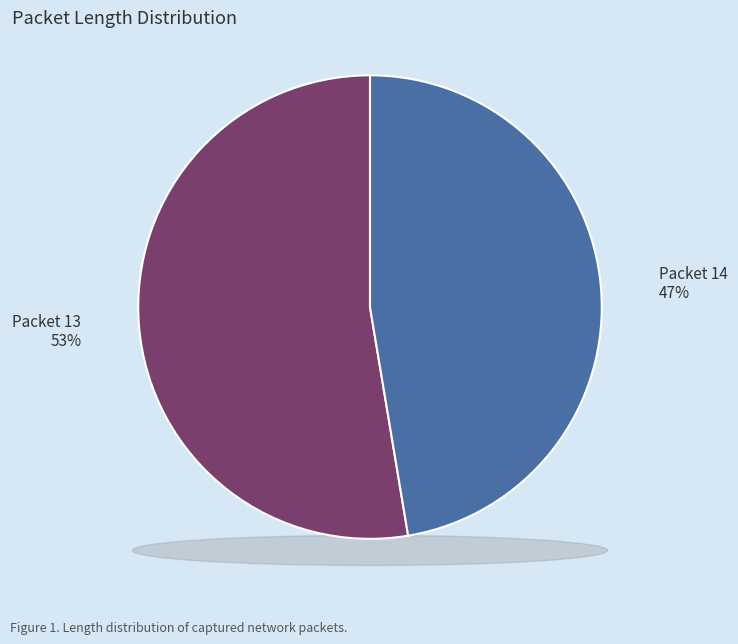

Which has a higher value, 13 or 14?

13